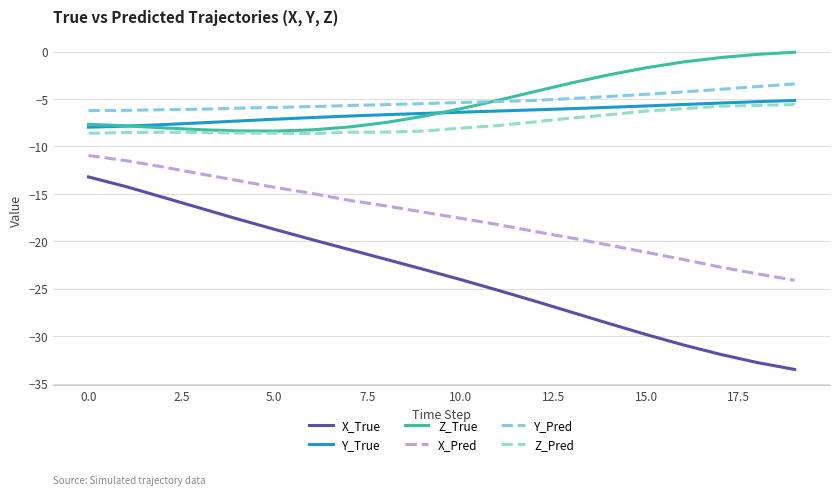

Which series has the largest range (max minus min)?

X_True